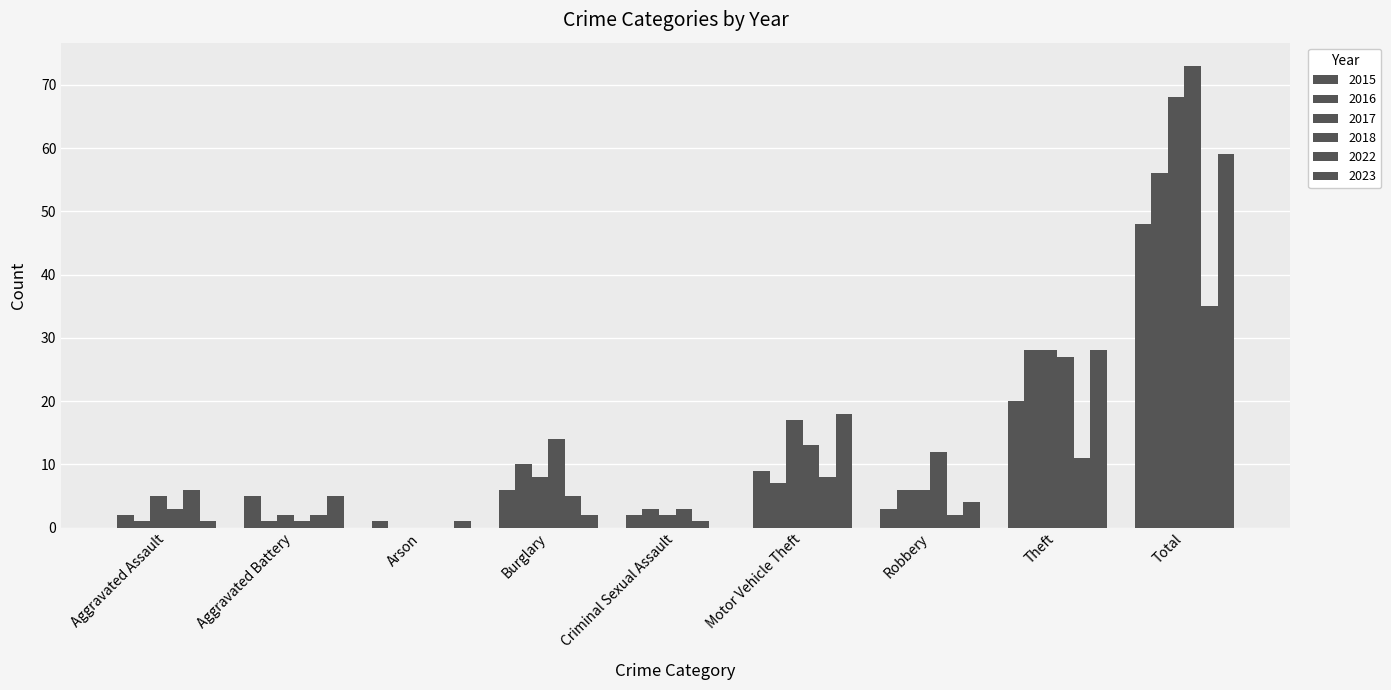

What is the total value across all series at Theft?

142